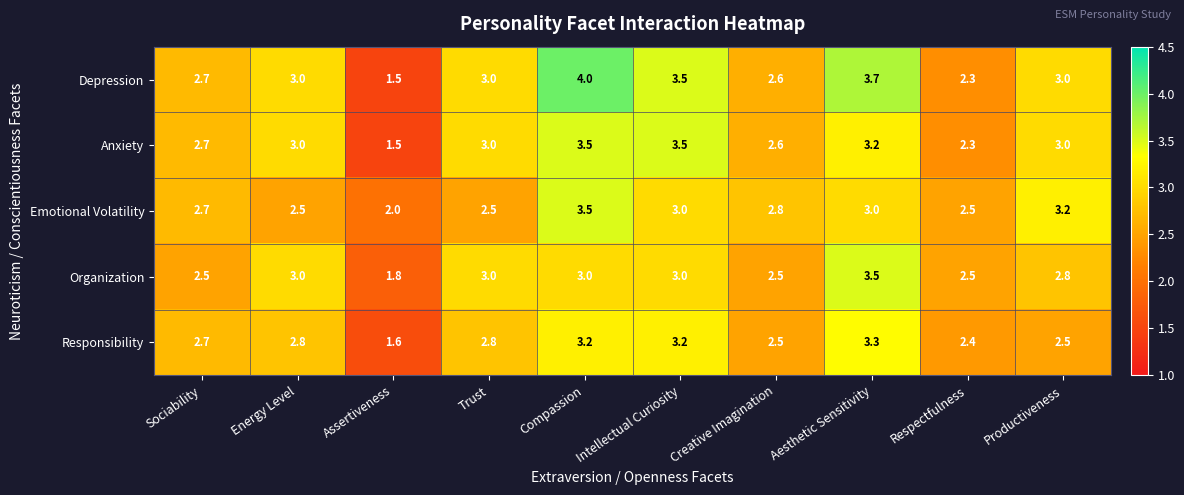

True or false: Responsibility has a value of 2.7 at Sociability.

True